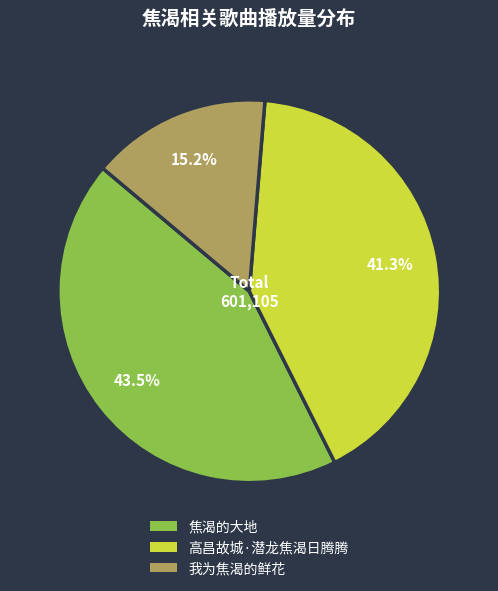

Rank the categories by value from lowest to highest.

我为焦渴的鲜花, 高昌故城·潜龙焦渴日腾腾, 焦渴的大地